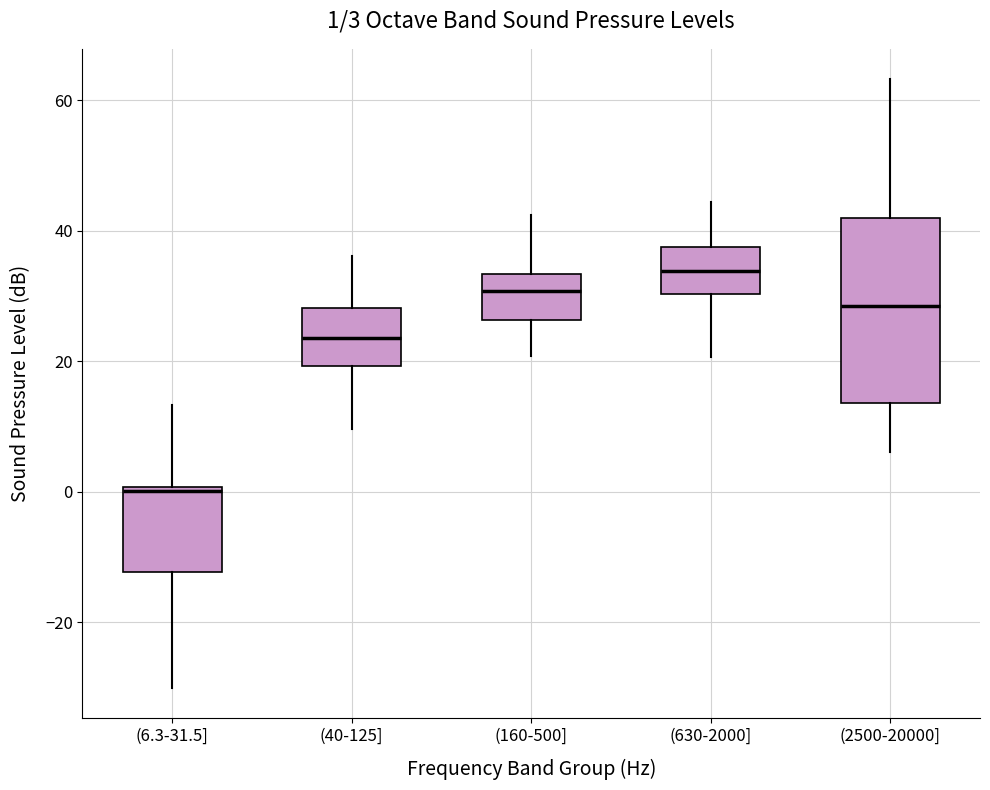

Which box has the lowest median line?

(6.3-31.5]